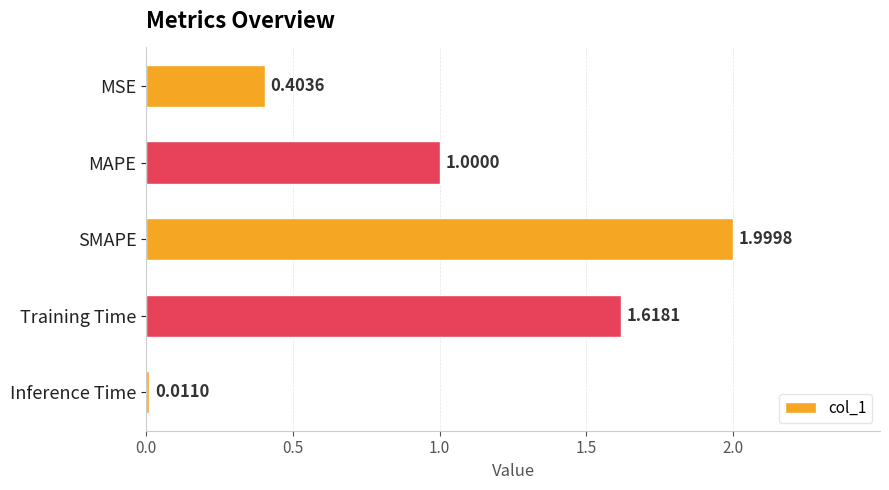

What is the label of the 4th bar from the top?

Training Time